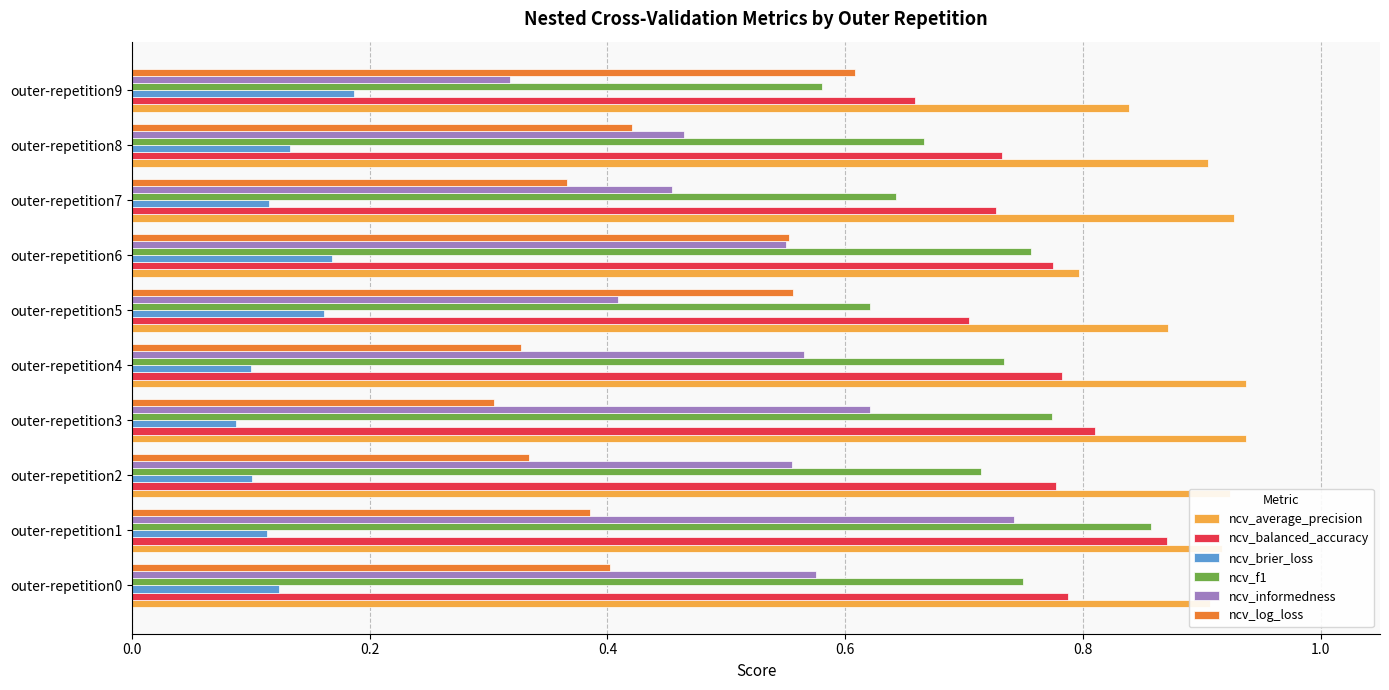

Which series changed the most between outer-repetition1 and outer-repetition7?

ncv_informedness